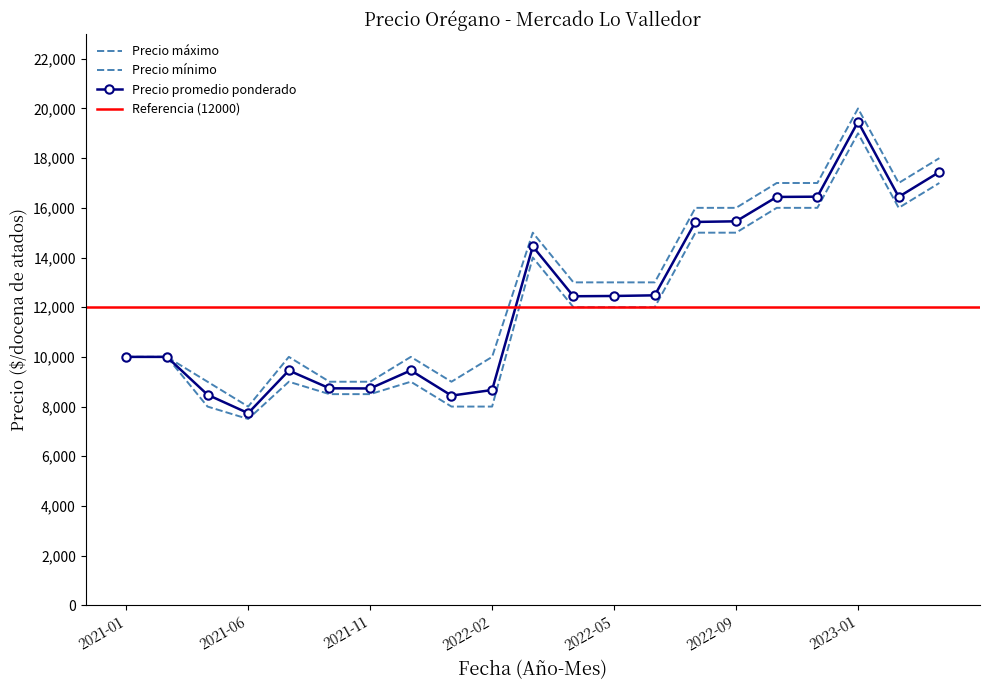

Which series has the largest total across all categories?

Precio máximo